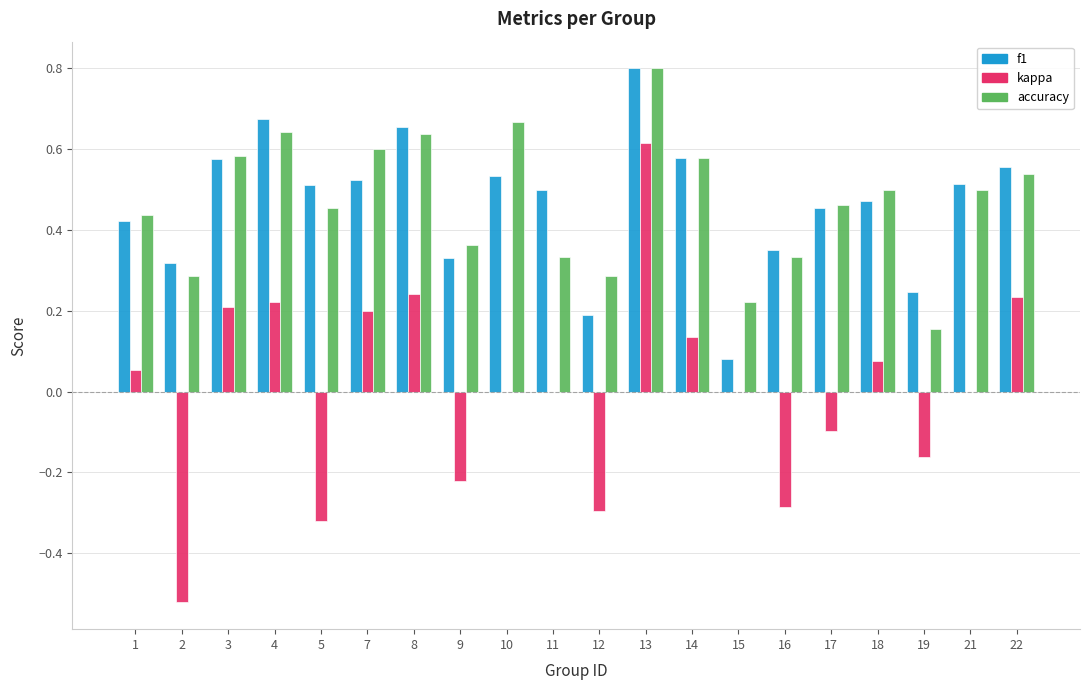

Is it true that accuracy equals 0.2 at 15?

True